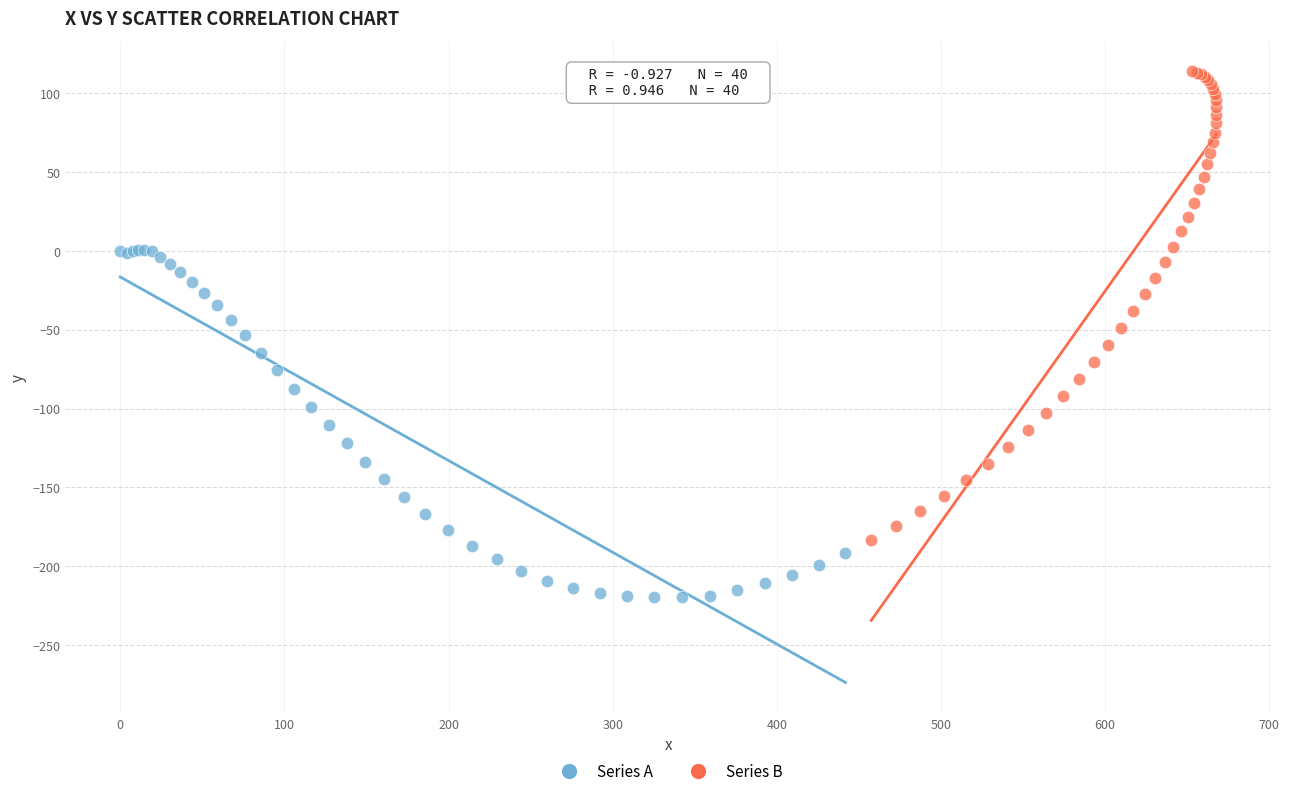

Which series contains the highest Y value?

Series B